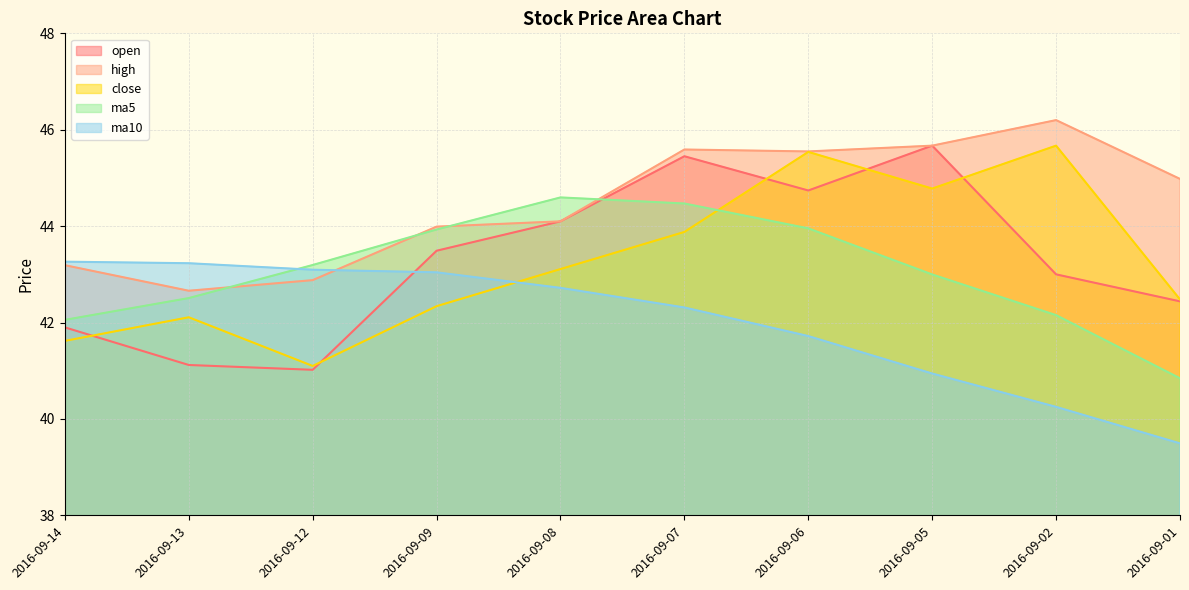

Is it true that close equals 43.1 at 2016-09-08?

True